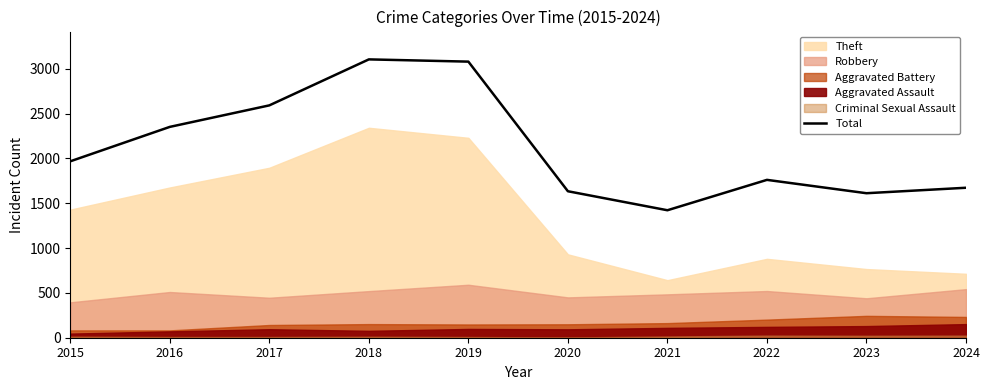

True or false: there are more than 1 points higher than both neighbors.

True